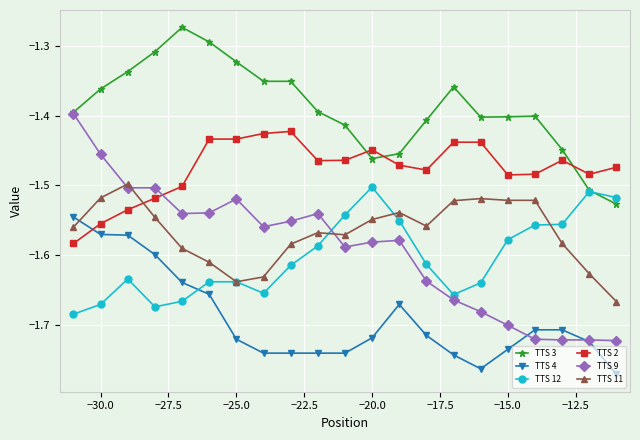

After their last crossing, which series has the higher values: TTS 11 or TTS 4?

TTS 11